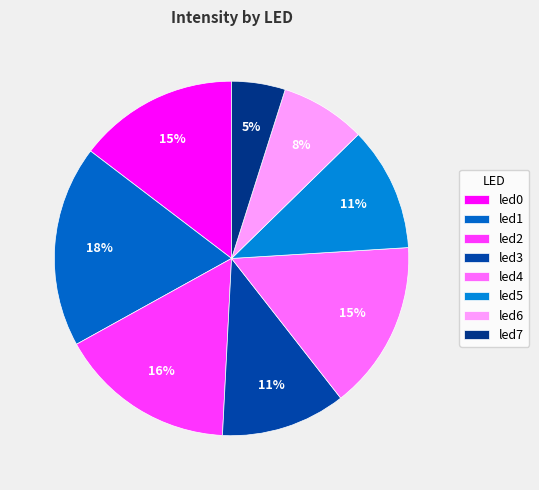

Rank the categories by value from highest to lowest.

led1, led2, led4, led0, led3, led5, led6, led7